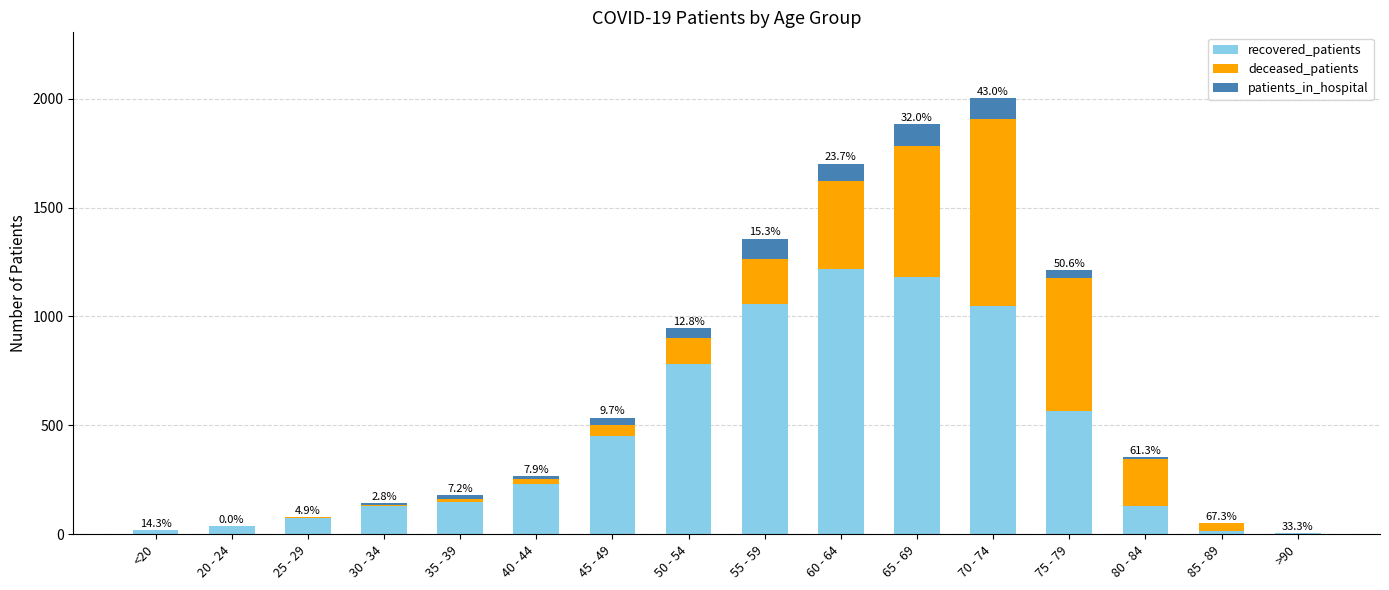

The recovered_patients series shows 128 at 80 - 84. True or false?

True